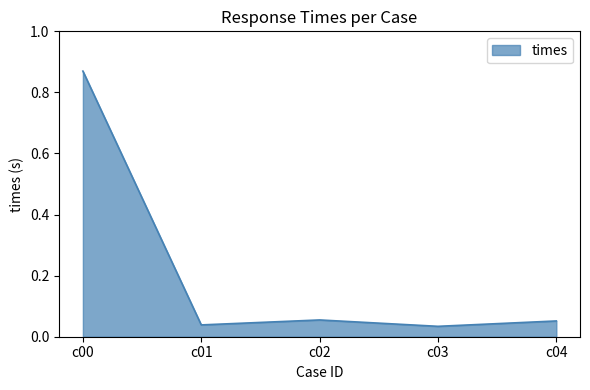

How many lines are shown in the chart?

1